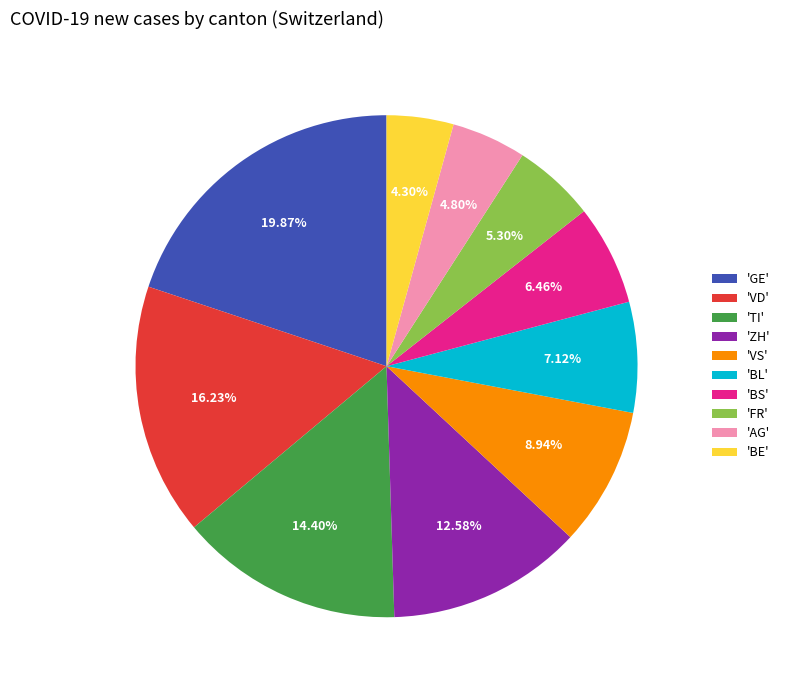

Is there a majority slice in this chart?

No